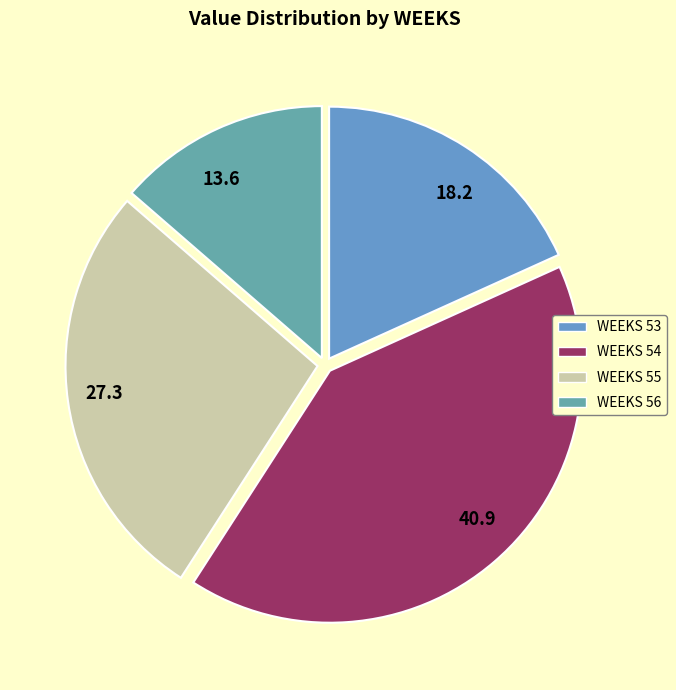

Rank the categories by value from lowest to highest.

13.6, 18.2, 27.3, 40.9